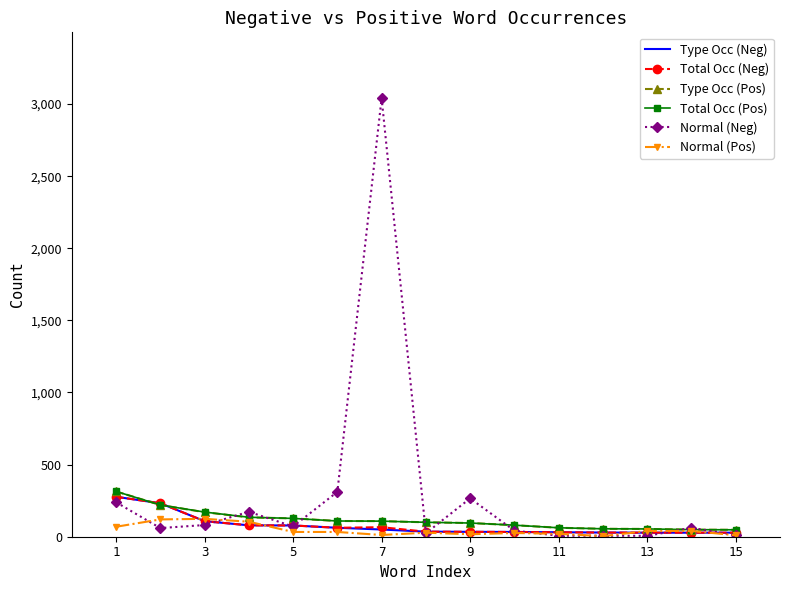

Which series has the largest range (max minus min)?

Normal (Neg)